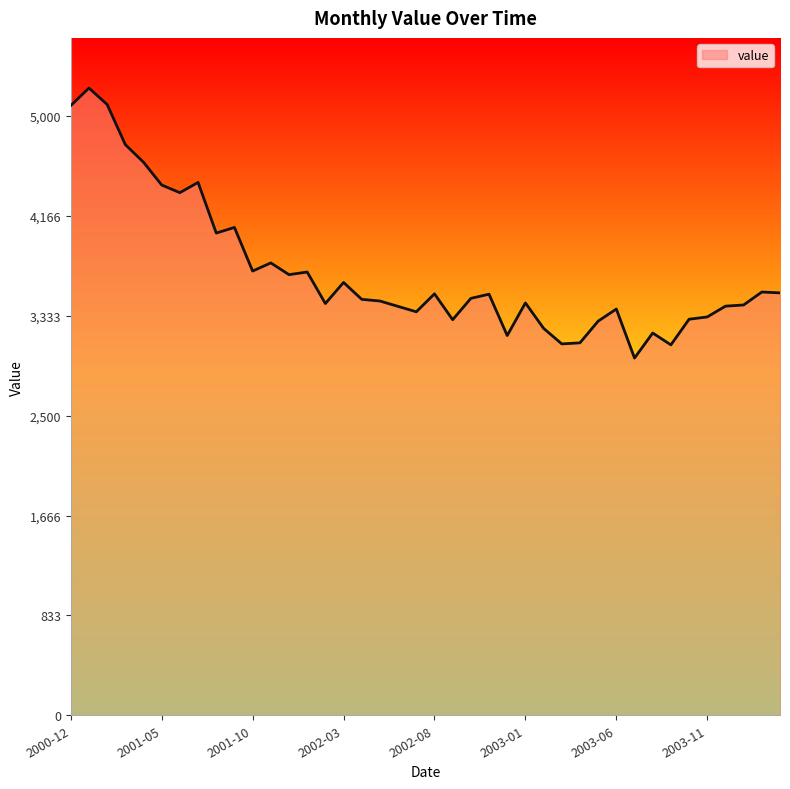

What is the difference between the maximum and minimum values?

2253